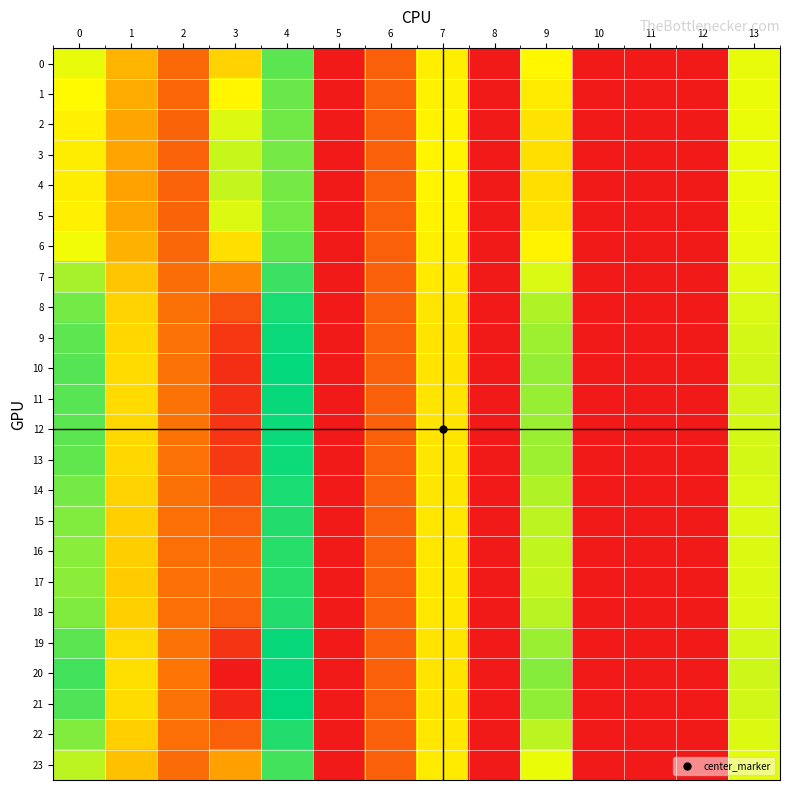

Reading right to left, extract all data points from this chart.

0: 13=14.1	12=0.0	11=0.0	10=0.0	9=13.1	8=0.0	7=12.6	6=4.3	5=0.0	4=17.8	3=29.5	2=4.7	1=9.1	0=14.1
1: 13=14.1	12=0.0	11=0.0	10=0.0	9=12.3	8=0.0	7=12.7	6=4.3	5=0.0	4=17.4	3=27.4	2=4.5	1=8.6	0=13.2
2: 13=14.0	12=0.0	11=0.0	10=0.0	9=11.9	8=0.0	7=12.8	6=4.3	5=0.0	4=17.2	3=26.0	2=4.4	1=8.3	0=12.7
3: 13=14.1	12=0.0	11=0.0	10=0.0	9=11.7	8=0.0	7=12.9	6=4.3	5=0.0	4=17.1	3=25.5	2=4.4	1=8.1	0=12.4
4: 13=14.1	12=0.0	11=0.0	10=0.0	9=11.6	8=0.0	7=12.9	6=4.3	5=0.0	4=17.1	3=25.4	2=4.4	1=8.1	0=12.4
5: 13=14.0	12=0.0	11=0.0	10=0.0	9=11.9	8=0.0	7=12.8	6=4.3	5=0.0	4=17.2	3=26.0	2=4.4	1=8.3	0=12.7
6: 13=14.1	12=0.0	11=0.0	10=0.0	9=12.8	8=0.0	7=12.6	6=4.3	5=0.0	4=17.7	3=28.8	2=4.6	1=8.9	0=13.8
7: 13=14.3	12=0.0	11=0.0	10=0.0	9=14.5	8=0.0	7=12.2	6=4.3	5=0.0	4=18.7	3=33.8	2=5.0	1=10.1	0=15.8
8: 13=14.5	12=0.0	11=0.0	10=0.0	9=15.6	8=0.0	7=12.1	6=4.3	5=0.0	4=19.5	3=37.2	2=5.2	1=10.9	0=17.2
9: 13=14.6	12=0.0	11=0.0	10=0.0	9=16.1	8=0.0	7=12.0	6=4.3	5=0.0	4=19.9	3=38.7	2=5.3	1=11.3	0=17.8
10: 13=14.7	12=0.0	11=0.0	10=0.0	9=16.3	8=0.0	7=12.0	6=4.3	5=0.0	4=20.1	3=39.2	2=5.3	1=11.4	0=18.0
11: 13=14.7	12=0.0	11=0.0	10=0.0	9=16.3	8=0.0	7=12.0	6=4.3	5=0.0	4=20.1	3=39.1	2=5.3	1=11.4	0=17.9
12: 13=14.7	12=0.0	11=0.0	10=0.0	9=16.1	8=0.0	7=12.0	6=4.3	5=0.0	4=20.0	3=38.7	2=5.3	1=11.3	0=17.8
13: 13=14.6	12=0.0	11=0.0	10=0.0	9=16.0	8=0.0	7=12.0	6=4.3	5=0.0	4=19.9	3=38.5	2=5.3	1=11.2	0=17.7
14: 13=14.5	12=0.0	11=0.0	10=0.0	9=15.6	8=0.0	7=12.1	6=4.3	5=0.0	4=19.5	3=37.1	2=5.2	1=10.9	0=17.1
15: 13=14.4	12=0.0	11=0.0	10=0.0	9=15.3	8=0.0	7=12.1	6=4.3	5=0.0	4=19.3	3=36.2	2=5.1	1=10.7	0=16.8
16: 13=14.4	12=0.0	11=0.0	10=0.0	9=15.1	8=0.0	7=12.1	6=4.3	5=0.0	4=19.2	3=35.7	2=5.1	1=10.6	0=16.6
17: 13=14.4	12=0.0	11=0.0	10=0.0	9=15.1	8=0.0	7=12.1	6=4.3	5=0.0	4=19.1	3=35.5	2=5.1	1=10.5	0=16.5
18: 13=14.4	12=0.0	11=0.0	10=0.0	9=15.3	8=0.0	7=12.1	6=4.3	5=0.0	4=19.3	3=36.3	2=5.1	1=10.7	0=16.8
19: 13=14.7	12=0.0	11=0.0	10=0.0	9=16.2	8=0.0	7=12.0	6=4.3	5=0.0	4=20.0	3=38.8	2=5.3	1=11.3	0=17.8
20: 13=14.8	12=0.0	11=0.0	10=0.0	9=16.7	8=0.0	7=11.9	6=4.3	5=0.0	4=20.4	3=40.4	2=5.4	1=11.7	0=18.4
21: 13=14.7	12=0.0	11=0.0	10=0.0	9=16.4	8=0.0	7=12.0	6=4.3	5=0.0	4=20.2	3=39.6	2=5.4	1=11.5	0=18.1
22: 13=14.4	12=0.0	11=0.0	10=0.0	9=15.3	8=0.0	7=12.1	6=4.3	5=0.0	4=19.3	3=36.3	2=5.1	1=10.7	0=16.8
23: 13=14.2	12=0.0	11=0.0	10=0.0	9=14.1	8=0.0	7=12.3	6=4.3	5=0.0	4=18.4	3=32.5	2=4.9	1=9.8	0=15.3